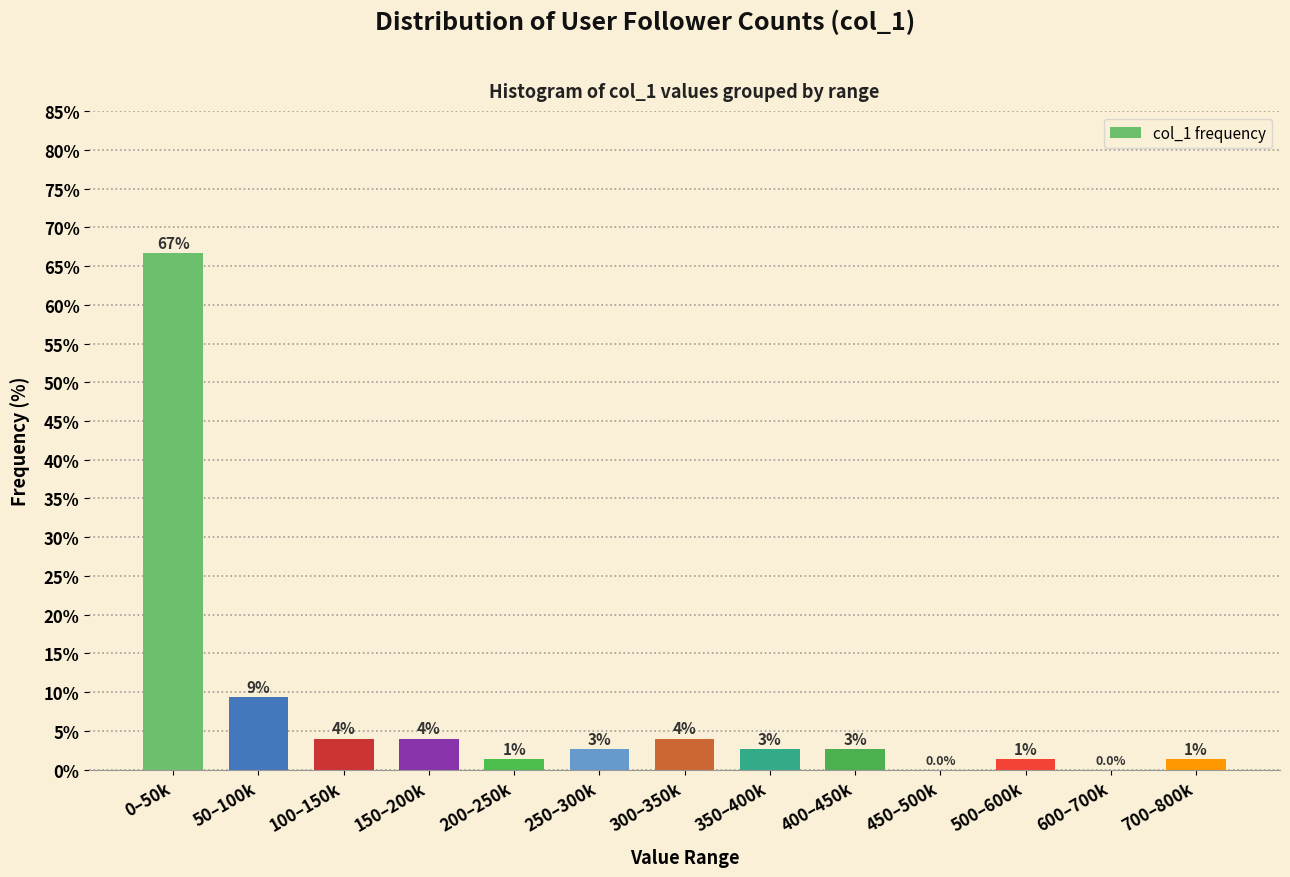

Are the bars horizontal?

No